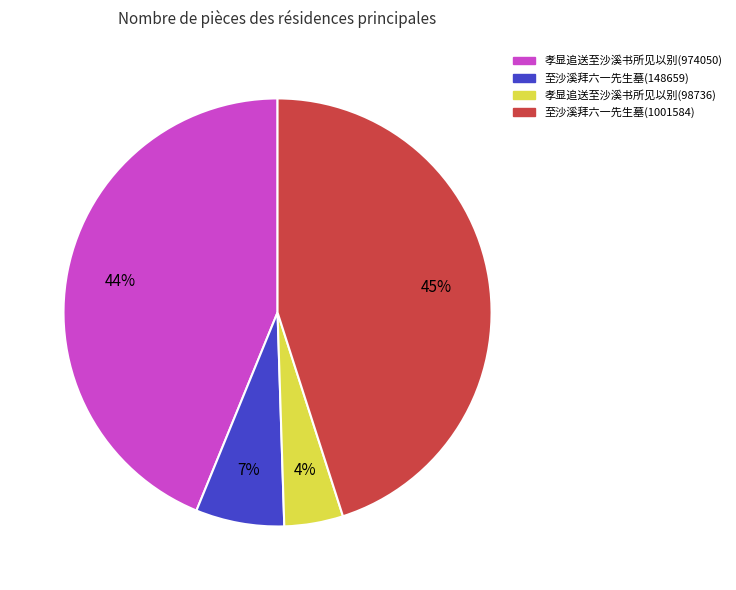

How many segments does this pie chart have?

4